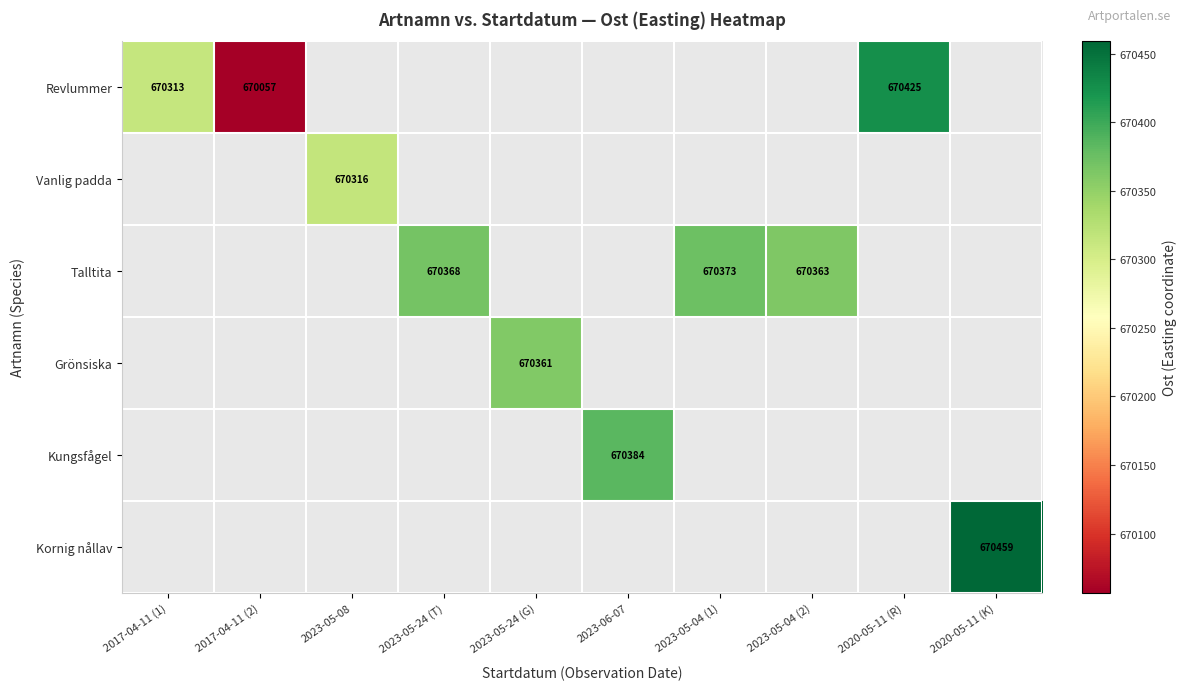

The Grönsiska series shows 1098782.0 at 2023-05-24 (G). True or false?

False